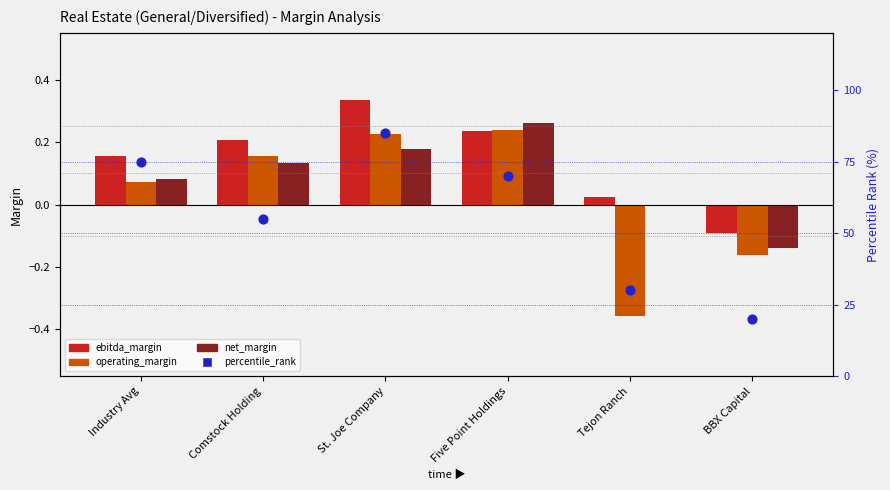

At how many categories does at least one series exceed 67?

3